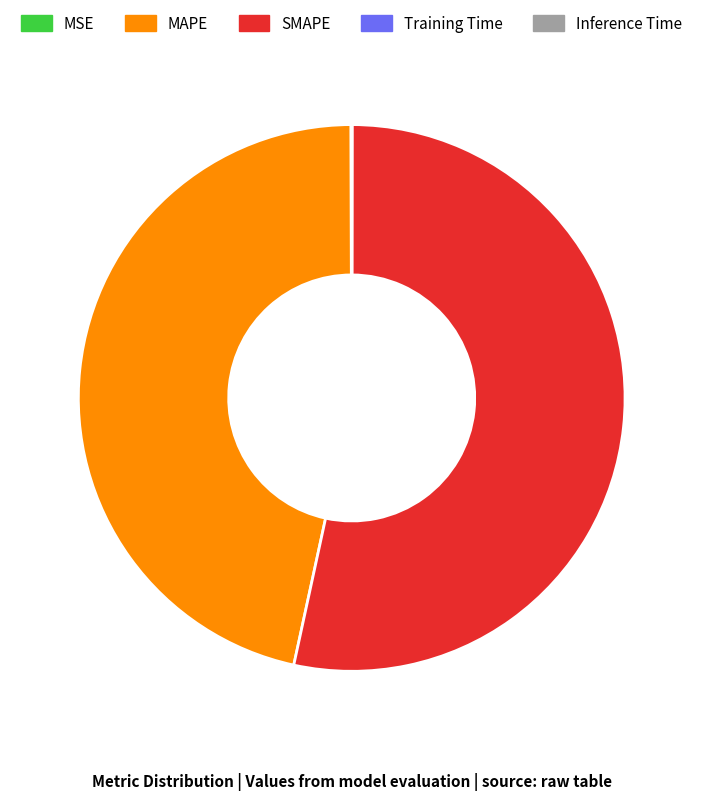

Which slice represents more than half of the pie?

SMAPE